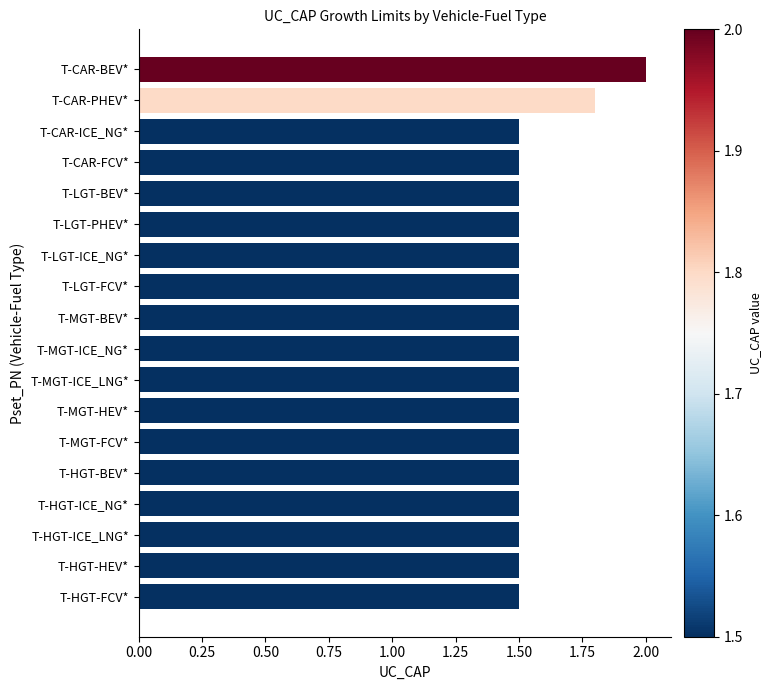

What is the change in value from T-CAR-BEV* to T-HGT-FCV*?

-0.5